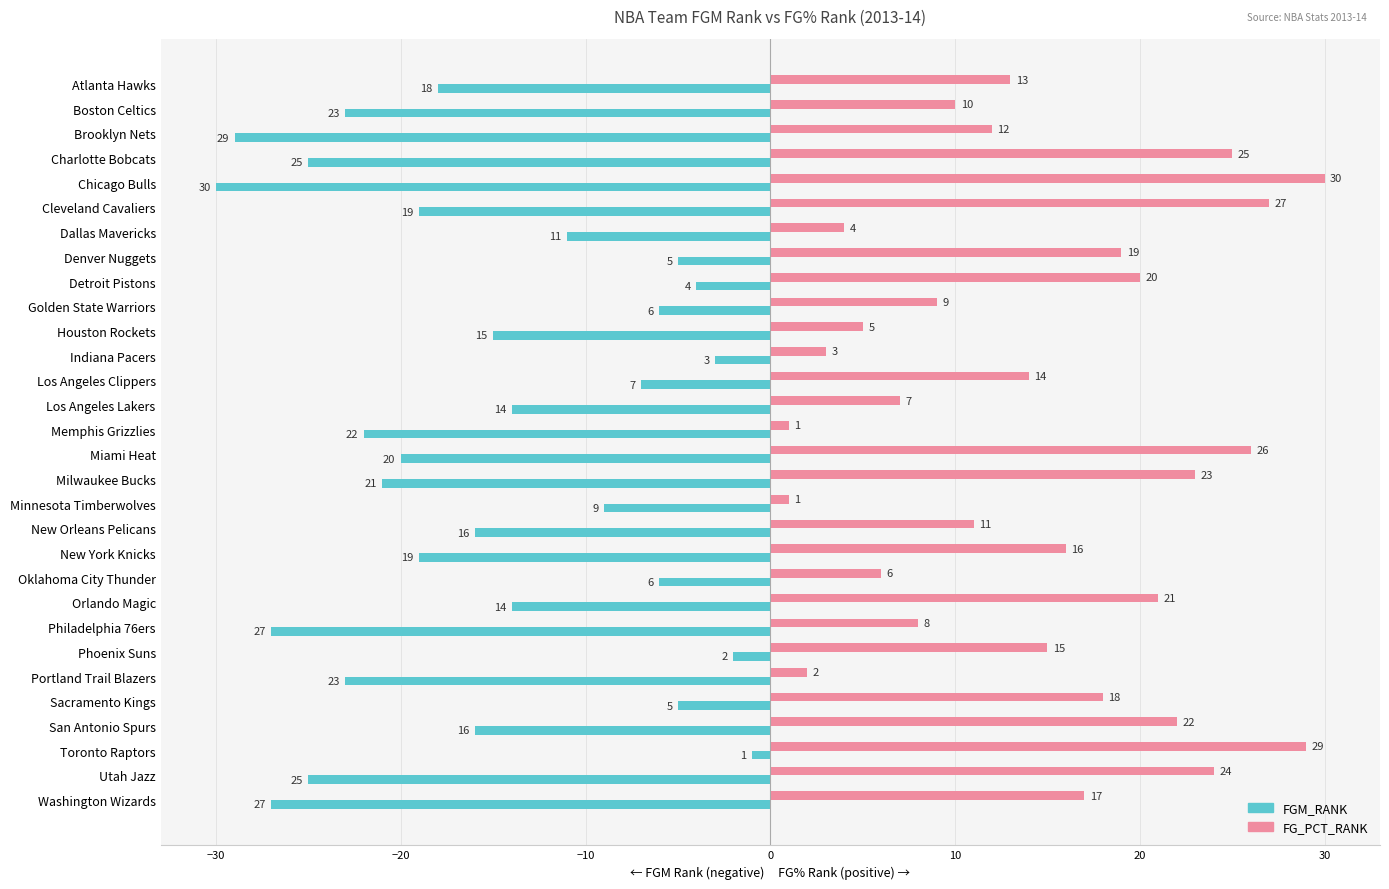

Rank the series by their maximum value, from highest to lowest.

FG_PCT_RANK, FGM_RANK